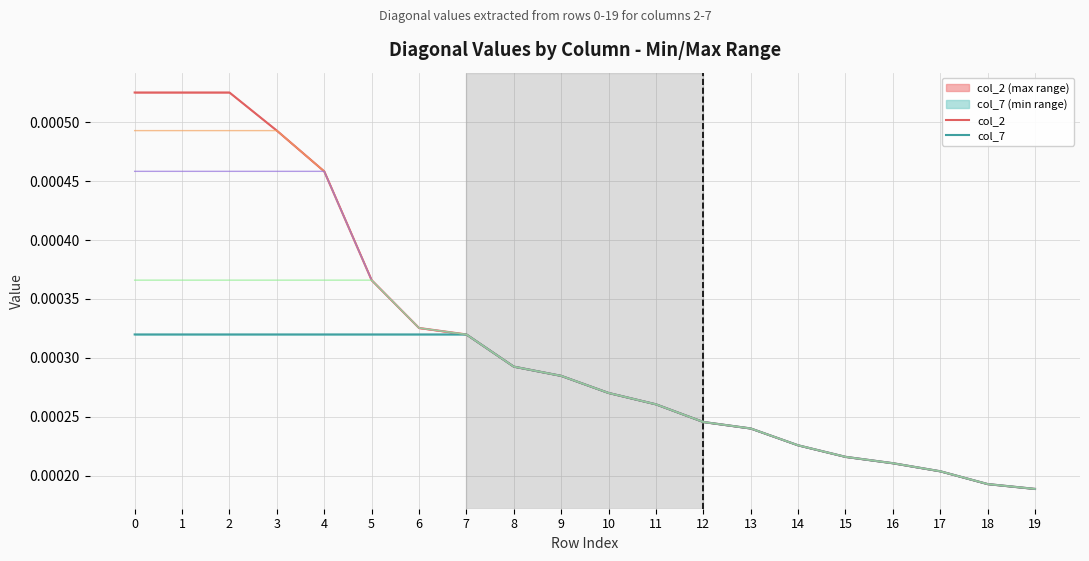

Count the number of data series in this chart.

5